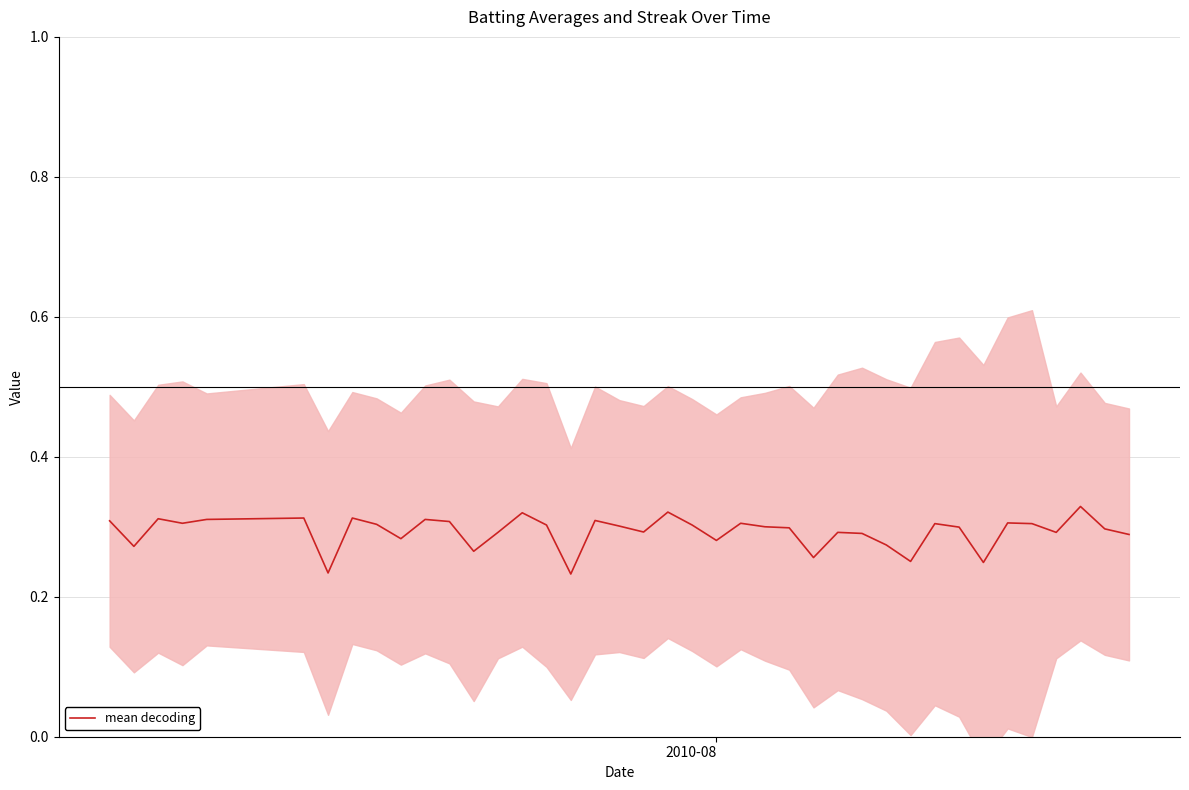

Reading left to right, transcribe all the data shown in this chart.

0.3	0.3	0.3	0.3	0.3	0.3	0.2	0.3	0.3	0.3	0.3	0.3	0.3	0.3	0.3	0.3	0.2	0.3	0.3	0.3	0.3	0.3	0.3	0.3	0.3	0.3	0.3	0.3	0.3	0.3	0.3	0.3	0.3	0.2	0.3	0.3	0.3	0.3	0.3	0.3